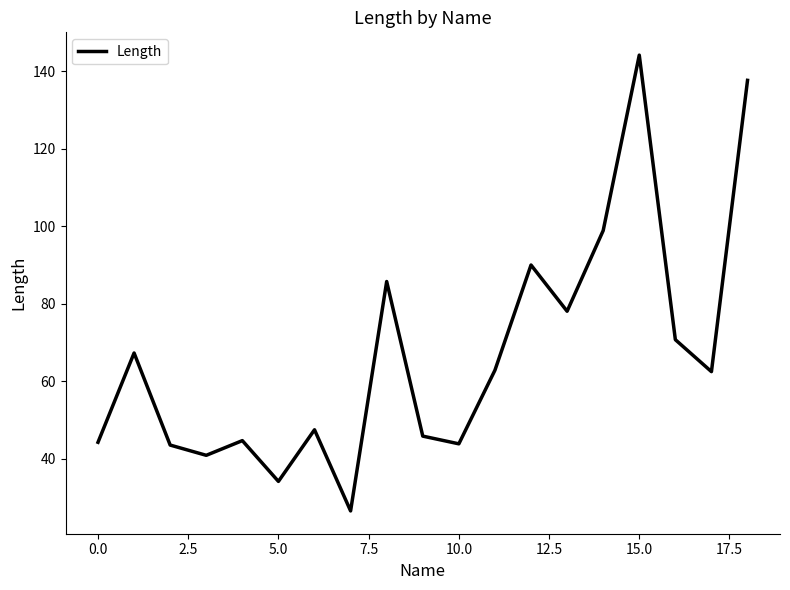

Does the chart display data point markers on the line(s)?

No